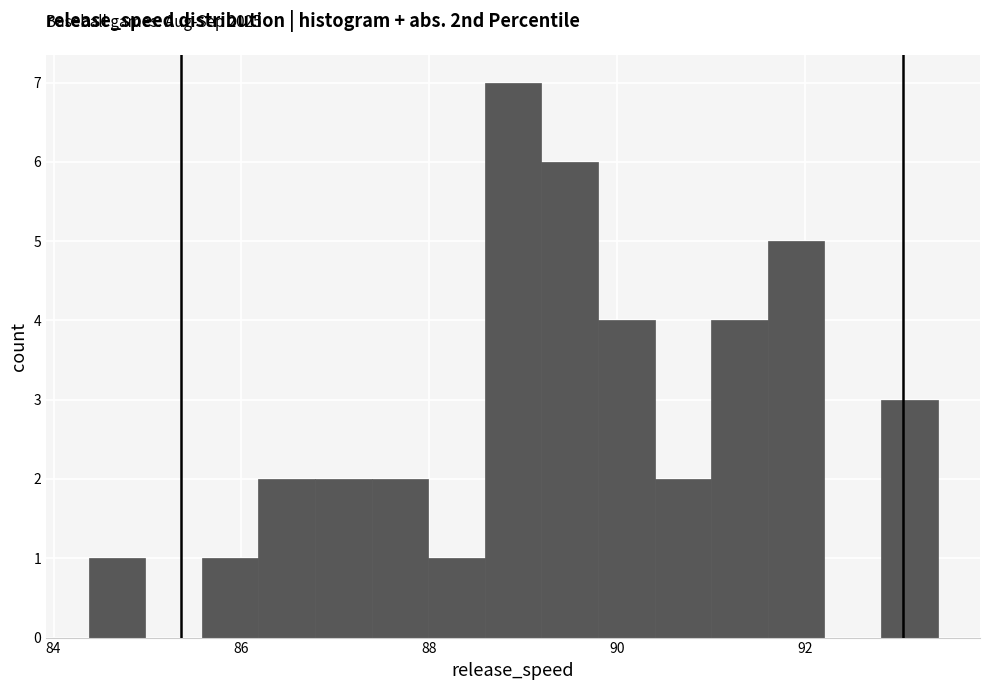

Read against the x-axis, roughly where is the centre of the tallest bar?

88.8